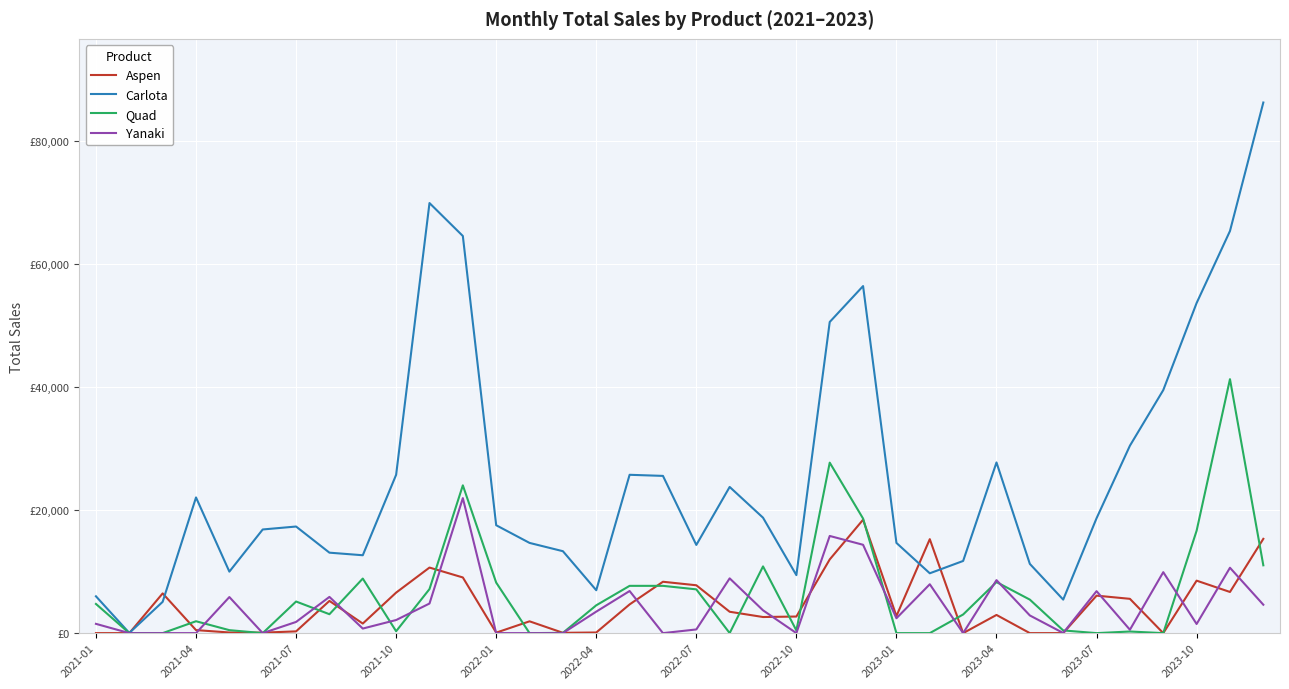

Which series has the largest range (max minus min)?

Carlota